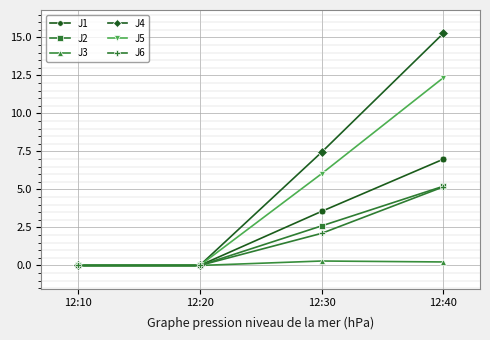

How many lines are shown in the chart?

6